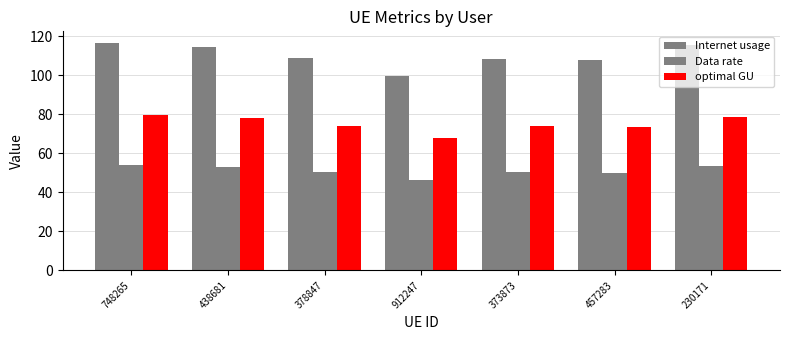

What is the average value of the Internet usage series?

110.1